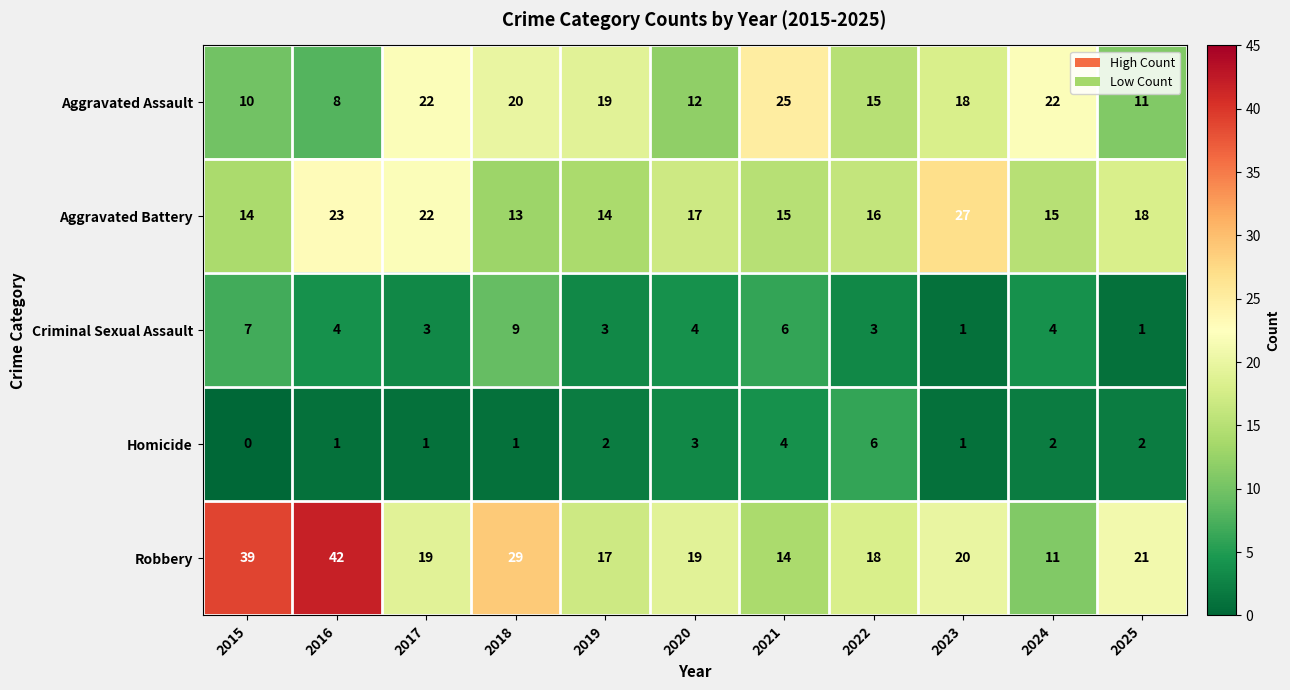

At which label does Aggravated Battery first exceed 16?

2016